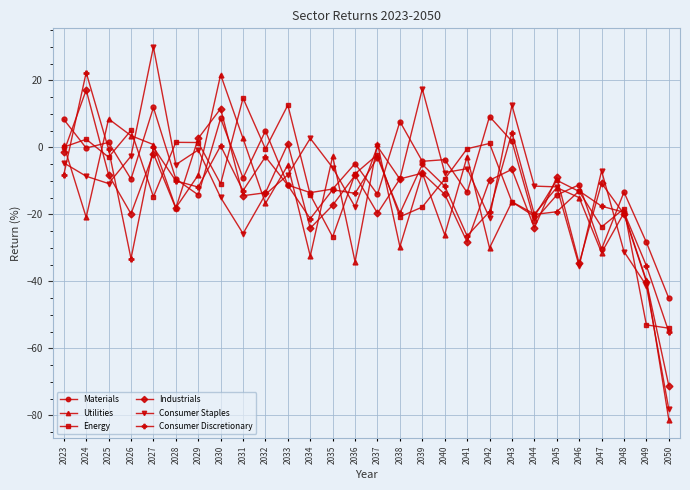

Is the value of Materials at 2027 greater than the value of Utilities at 2041?

Yes